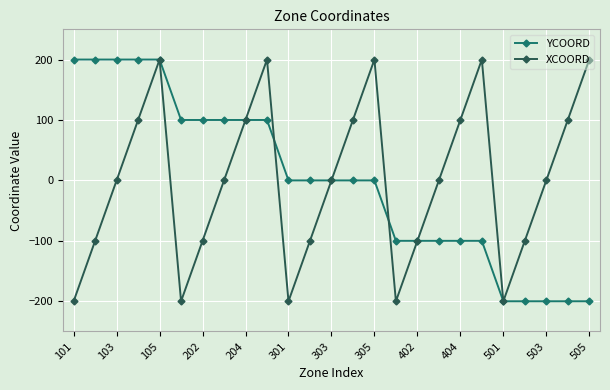

Count the number of categories in the chart.

25